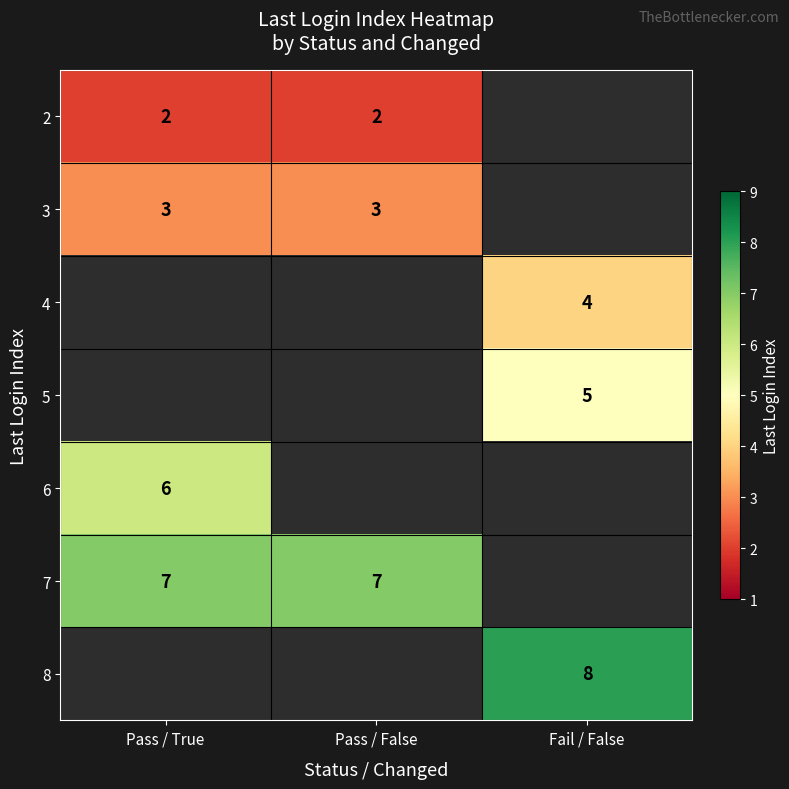

Which label corresponds to the smallest value in the chart?

Pass / True